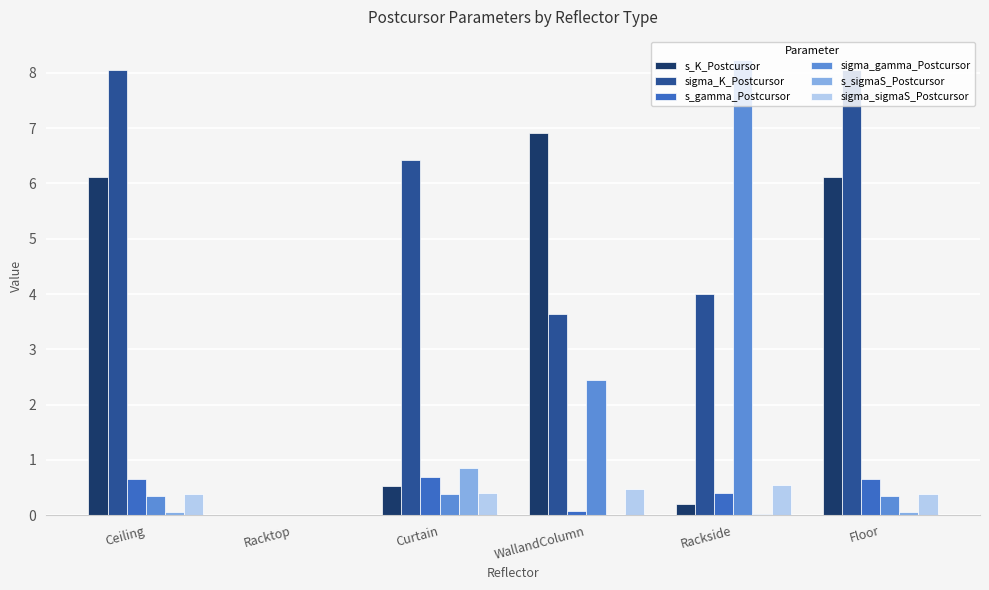

Where does the s_K_Postcursor series first go above 6?

Ceiling